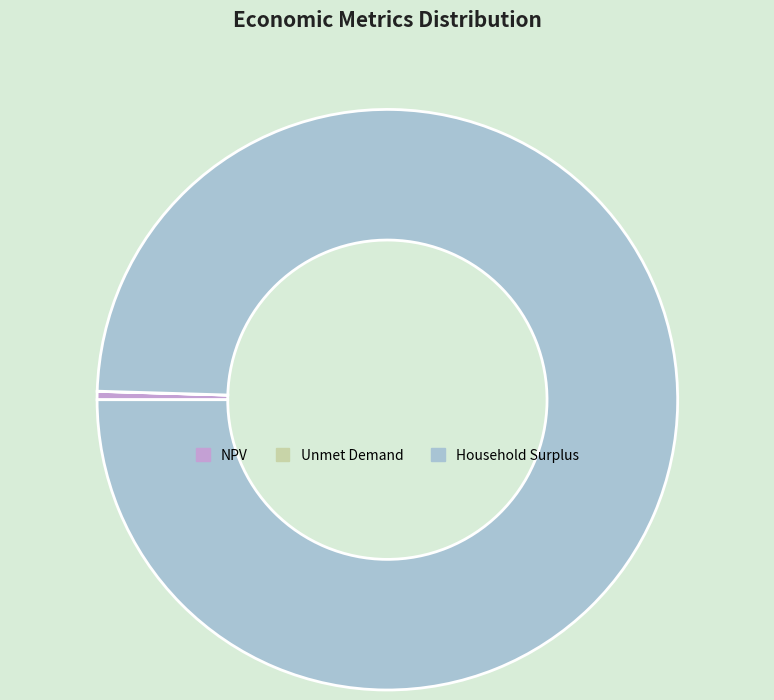

The Household Surplus slice represents 86% of the pie. True or false?

False